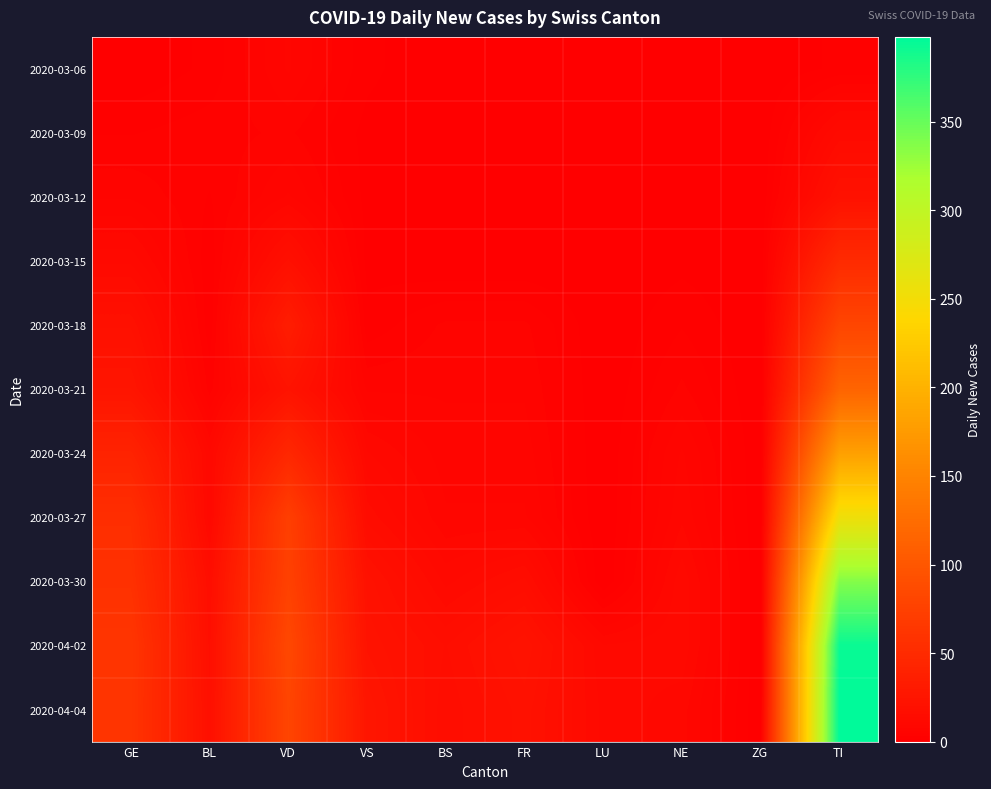

At VS, list the series in order from smallest to largest.

2020-03-09, 2020-03-12, 2020-03-15, 2020-03-06, 2020-03-18, 2020-03-21, 2020-03-24, 2020-03-27, 2020-03-30, 2020-04-02, 2020-04-04